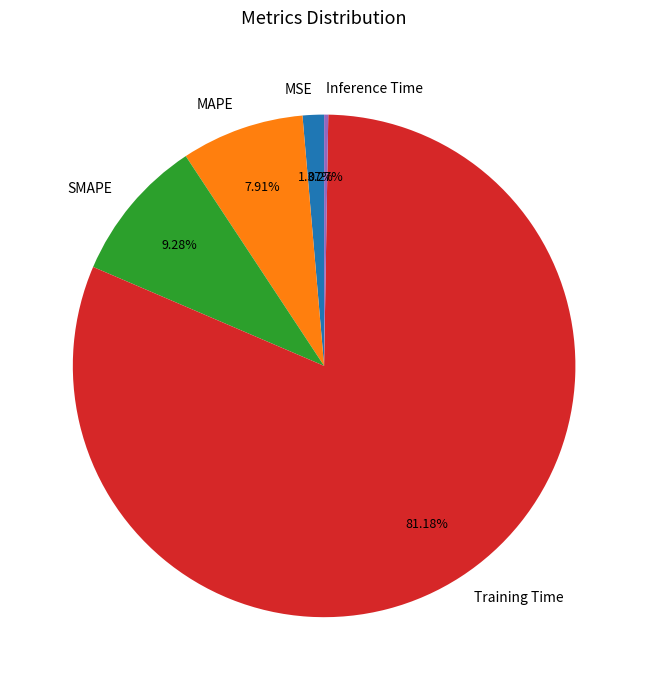

To the nearest percent, what percentage of the pie is Training Time?

81%